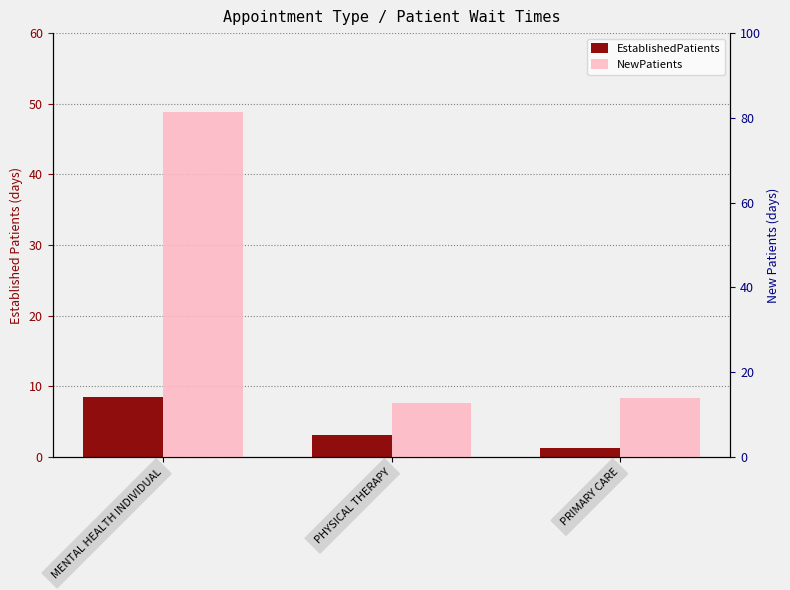

How many data points does each series have?

3